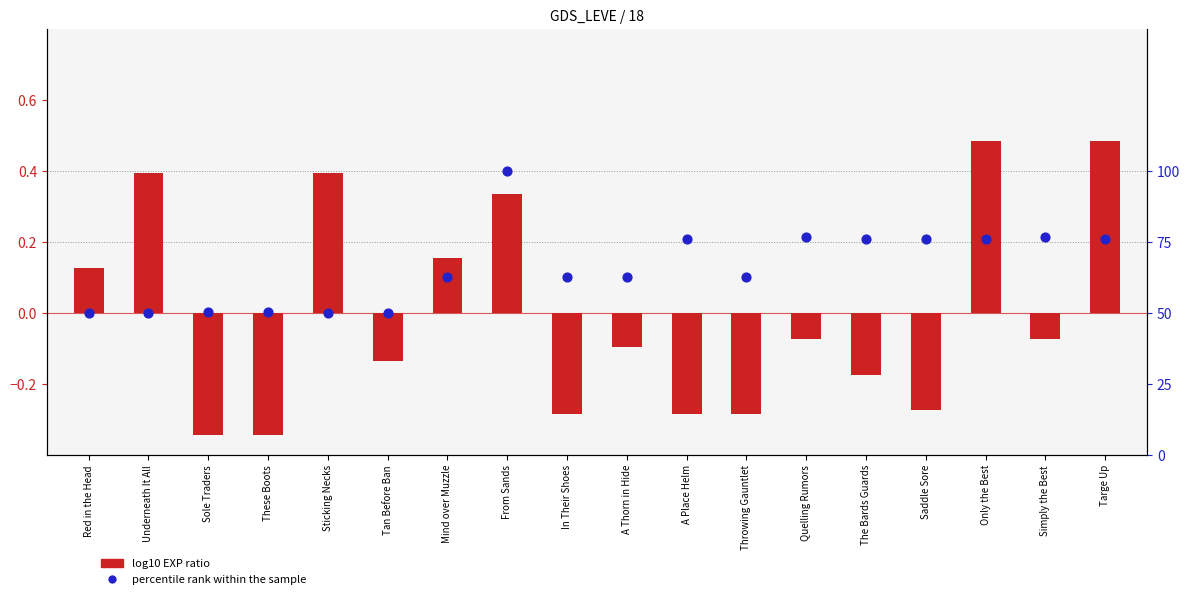

At which category is the sum across all series the highest?

From Sands